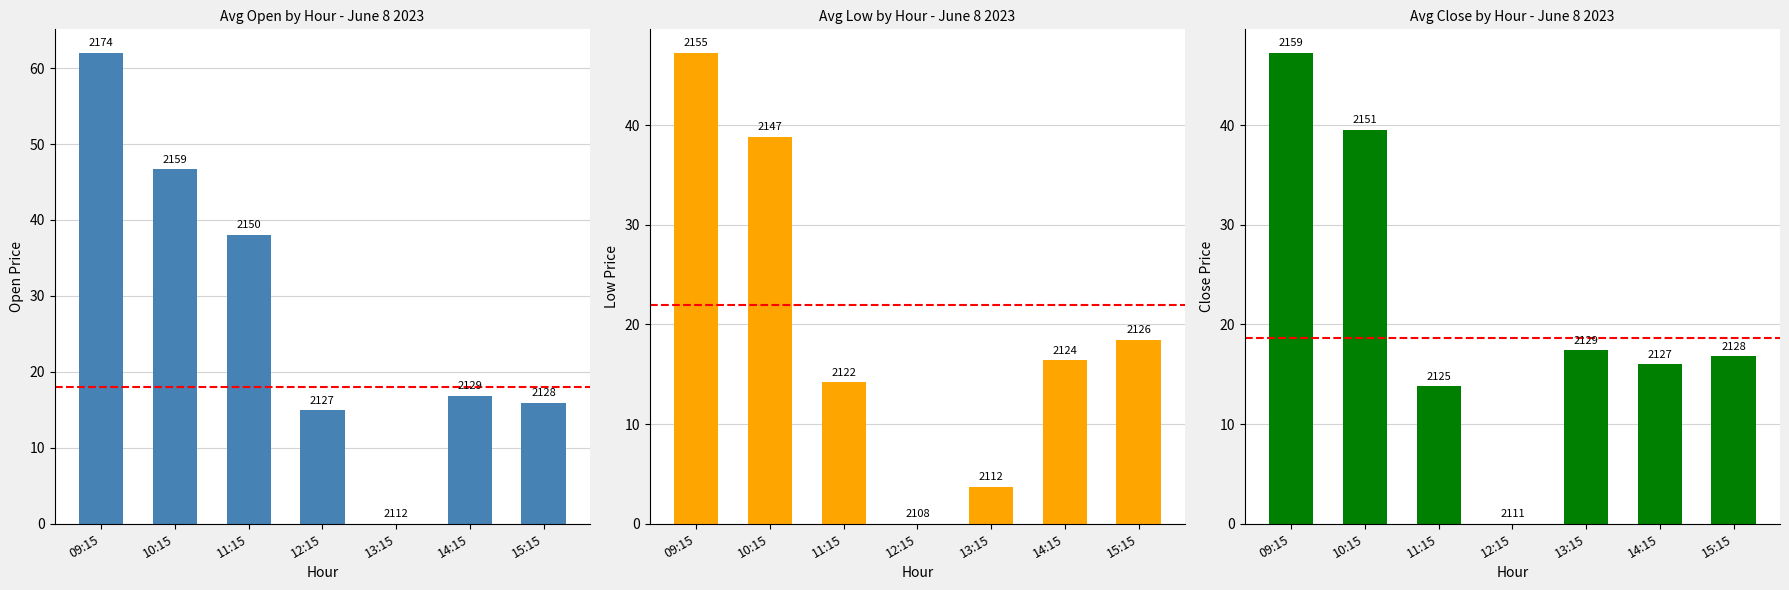

List the series in order of their peak value, highest first.

Avg Open, Avg Low, Avg Close